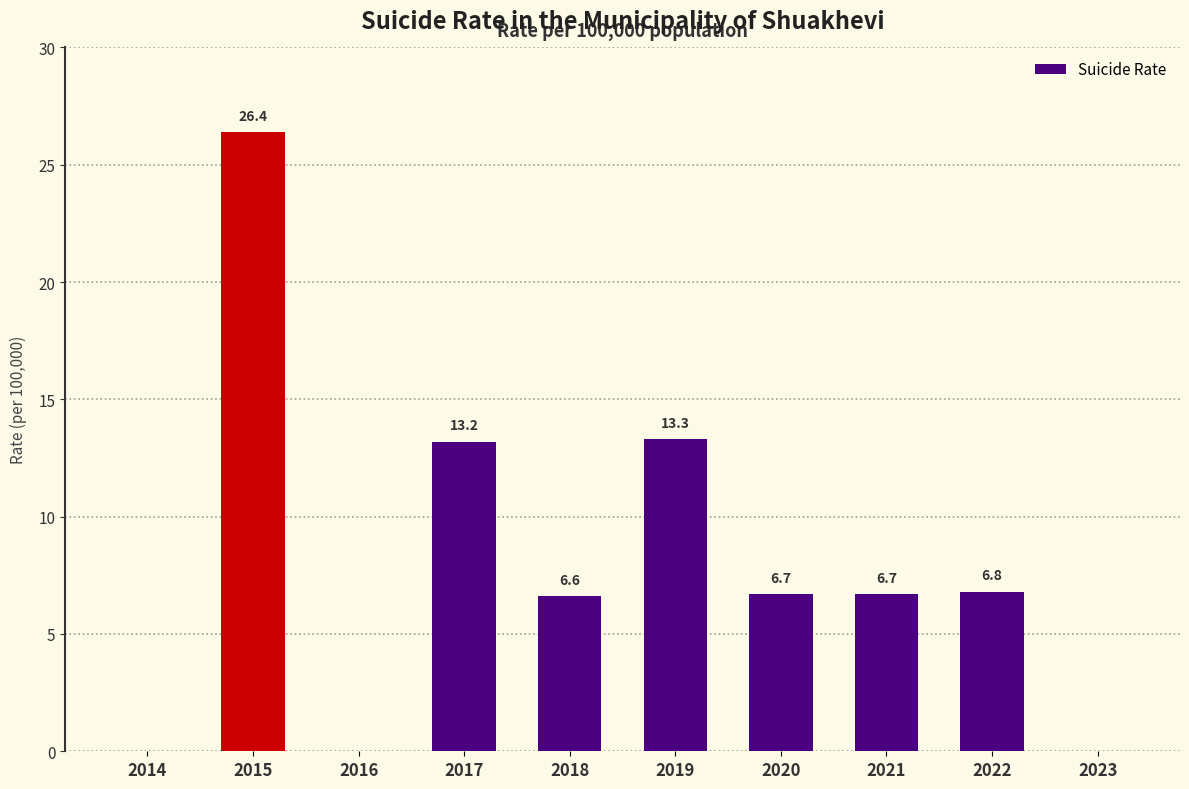

How many values are above zero?

7